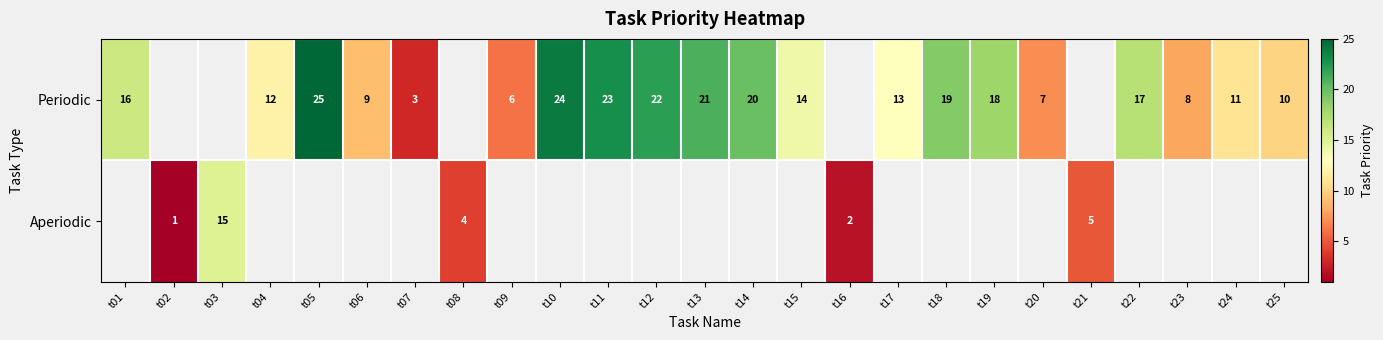

How many data points does each series have?

25